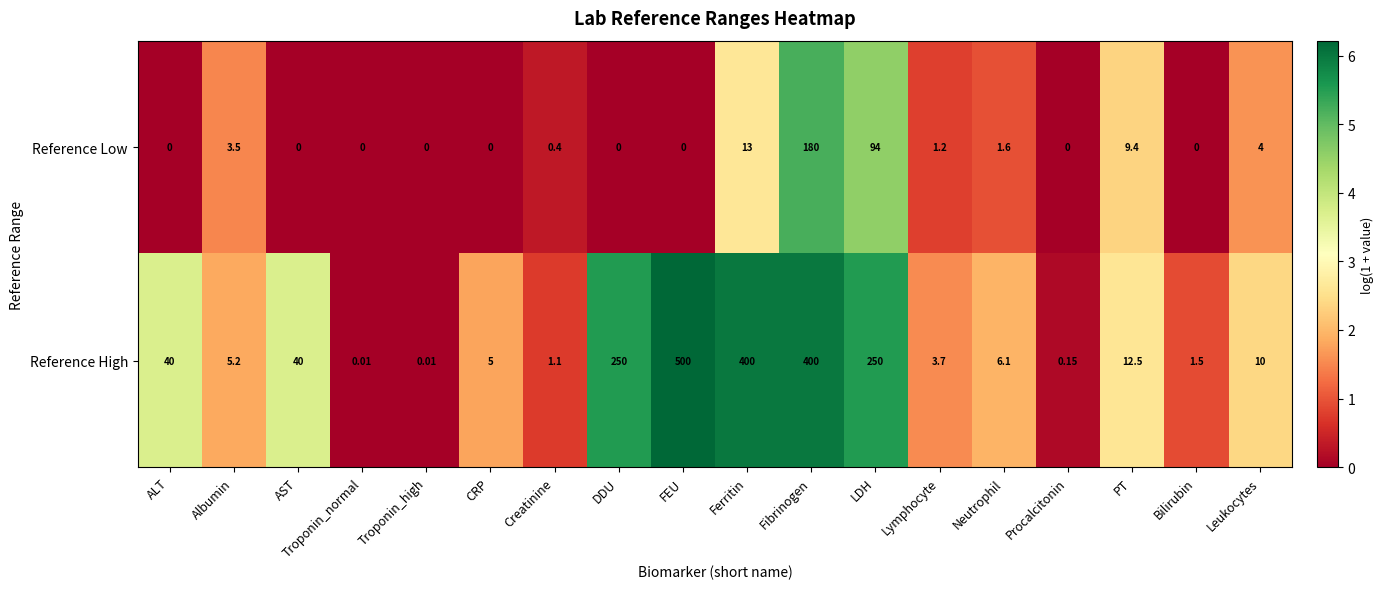

At which label is Reference Low closest to 90?

LDH